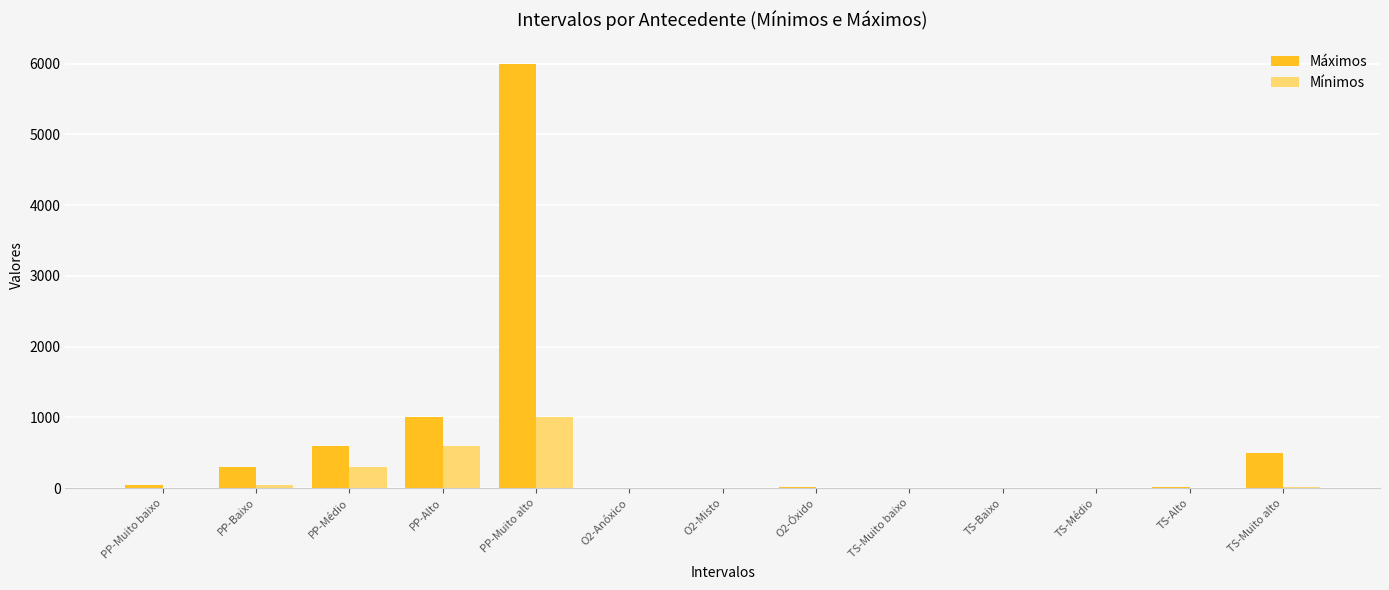

What is the difference between the Máximos values at O2-Misto and TS-Alto?

5.0